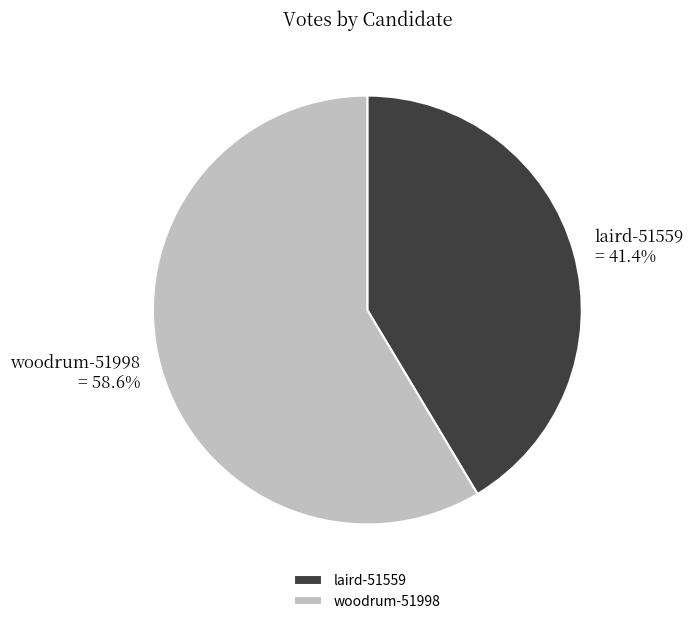

Is it true that laird-51559 is 41% of the pie?

True